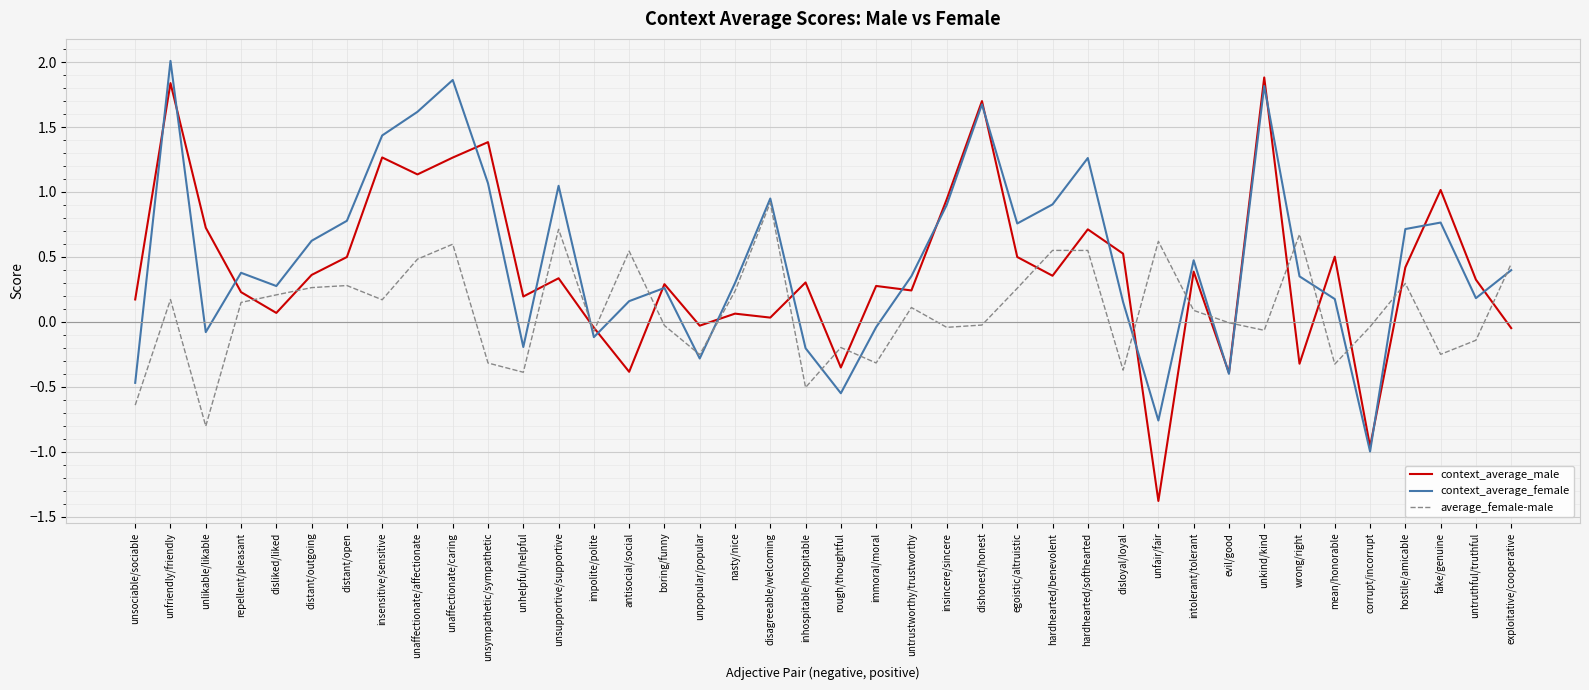

Which series has the largest range (max minus min)?

context_average_male